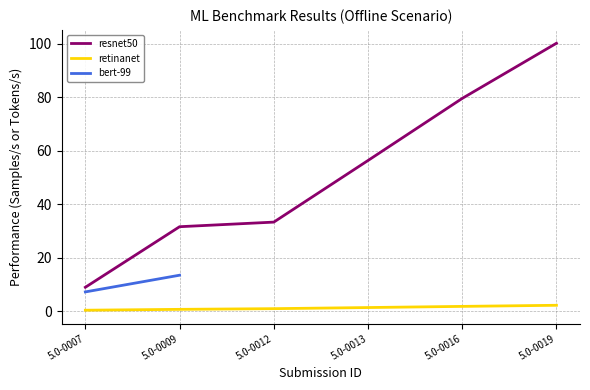

The retinanet series shows 0.4 at 5.0-0007. True or false?

True